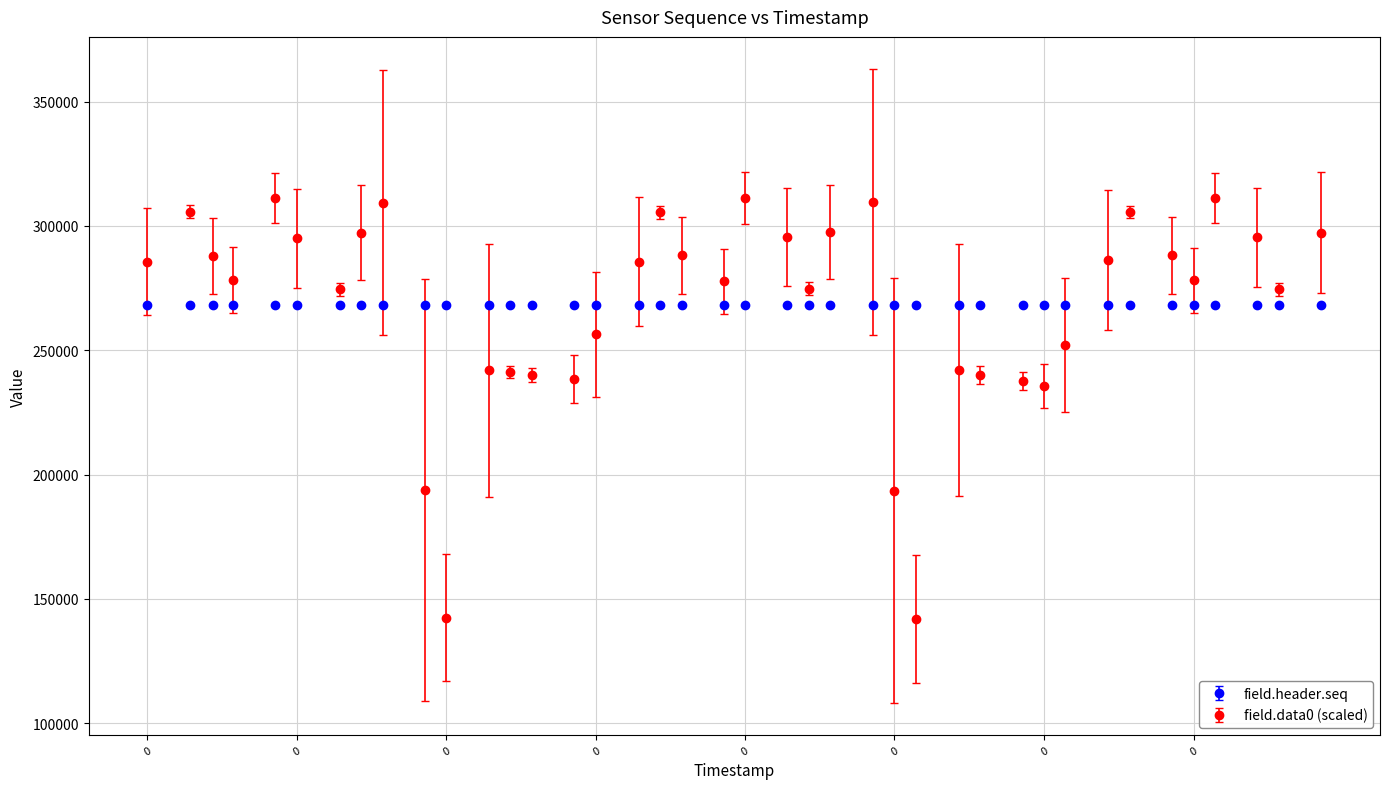

Which series has the widest spread of values?

field.data0 (scaled)